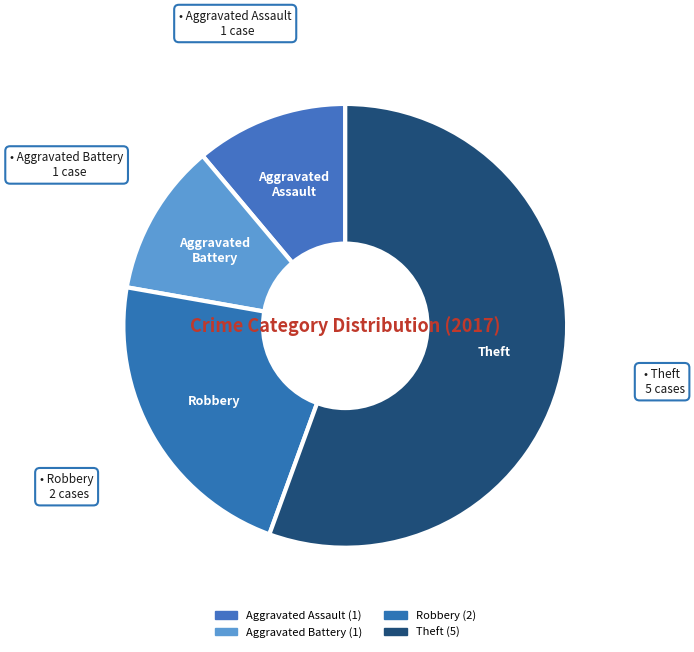

How many segments does this pie chart have?

4